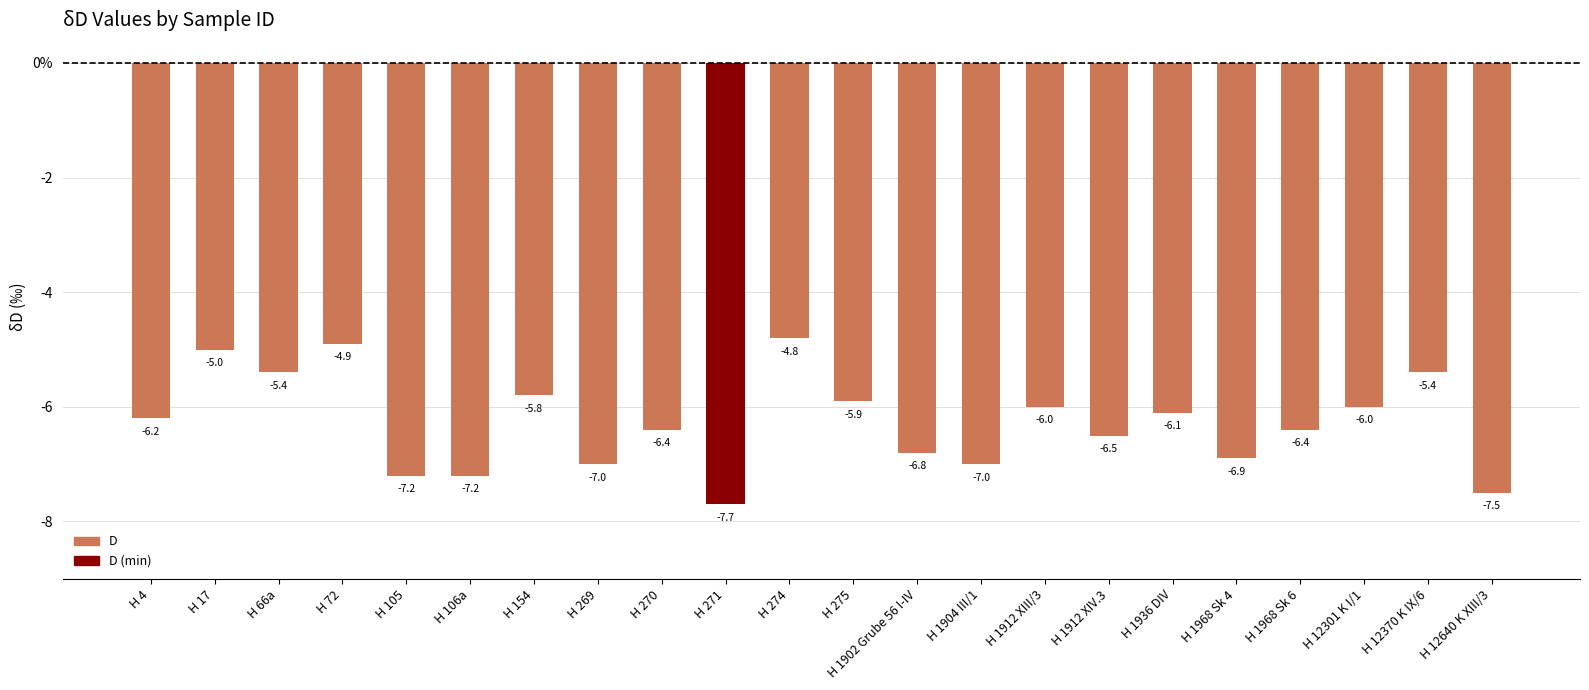

What is the smallest value displayed?

-7.7